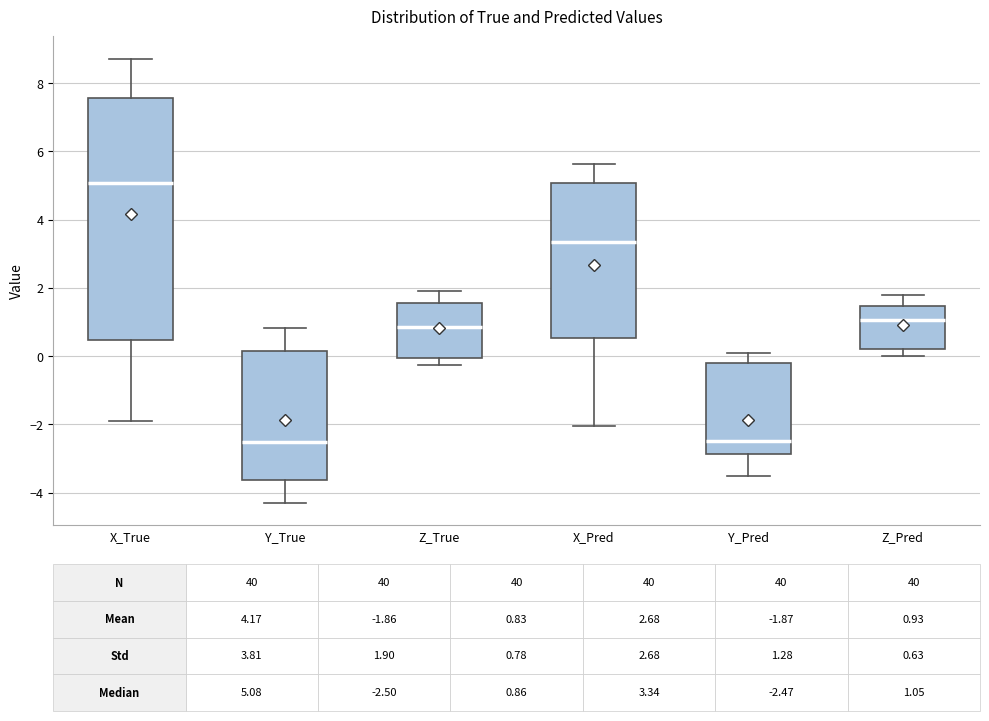

Which box has the highest median line?

X_True